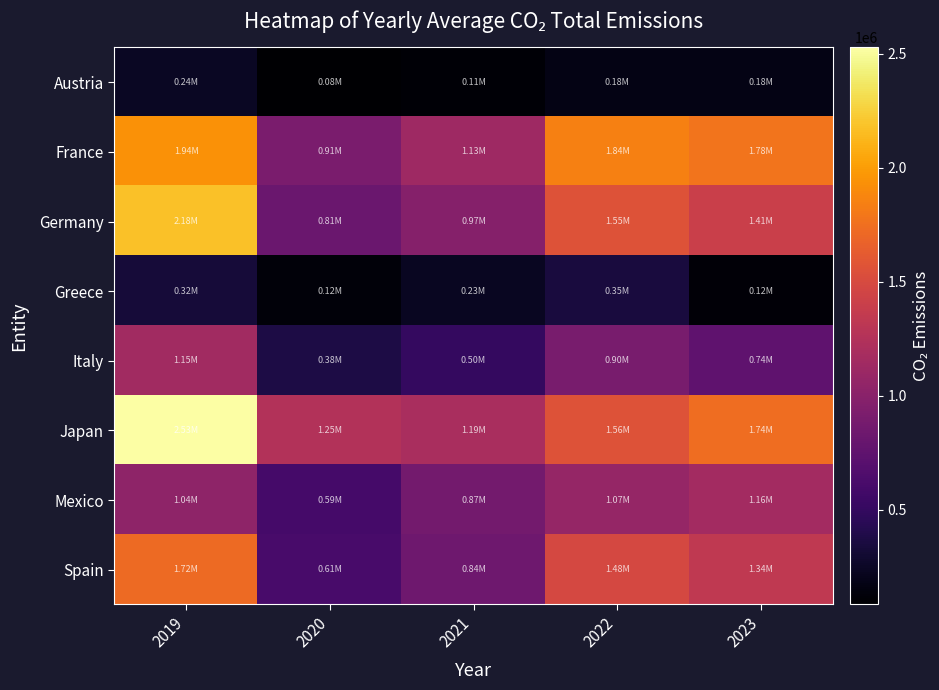

Reading left to right, list all the values displayed in this chart.

Austria: 2019=243385.7	2020=83591.9	2021=105086.3	2022=177697.7	2023=175056.7
France: 2019=1940968.1	2020=912333.5	2021=1130237.7	2022=1840662.8	2023=1775889.3
Germany: 2019=2181476.0	2020=814818.5	2021=971732.1	2022=1554366.3	2023=1406095.5
Greece: 2019=324066.6	2020=124547.5	2021=229604.7	2022=346536.2	2023=120665.7
Italy: 2019=1150066.2	2020=378558.5	2021=498173.7	2022=896550.9	2023=742670.0
Japan: 2019=2527591.1	2020=1249058.4	2021=1191980.2	2022=1558581.4	2023=1737380.7
Mexico: 2019=1035622.2	2020=593029.7	2021=870777.8	2022=1074845.0	2023=1160622.3
Spain: 2019=1723099.2	2020=611408.5	2021=839194.7	2022=1484727.5	2023=1335727.3